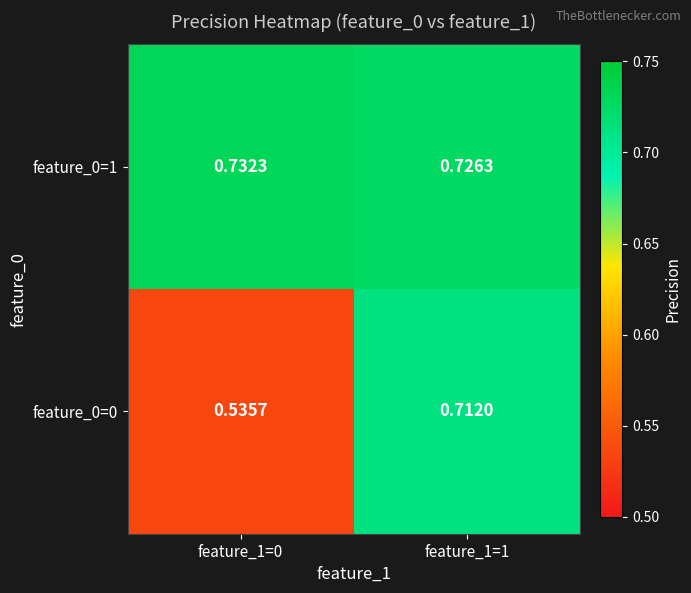

Is the value of feature_0=1 at feature_1=1 greater than the value of feature_0=0 at feature_1=0?

Yes